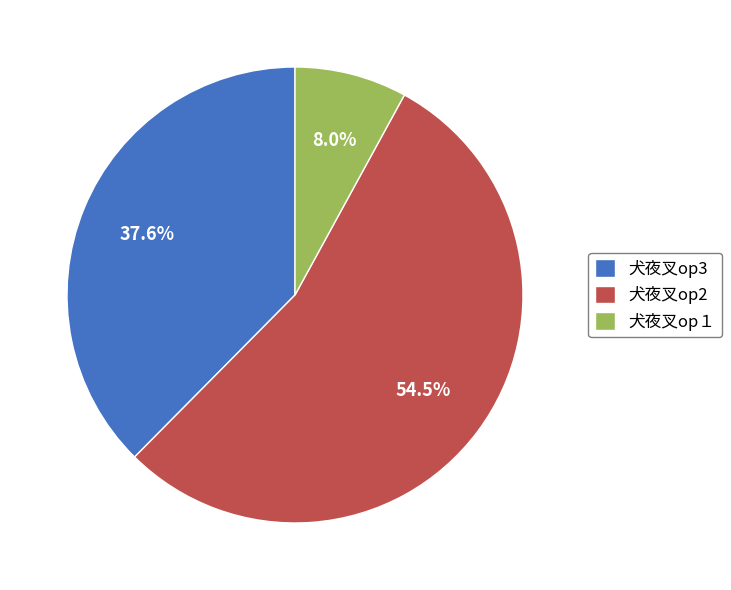

What is the total percentage of 犬夜叉op2 and 犬夜叉op3?

92.0%